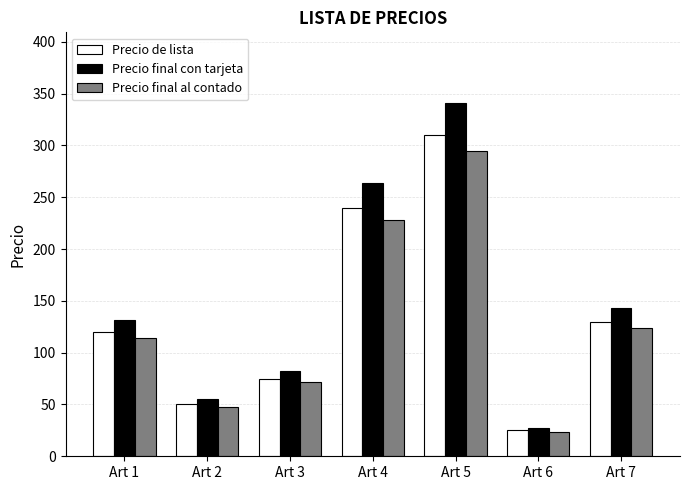

What is the total value across all series at Art 1?

366.0